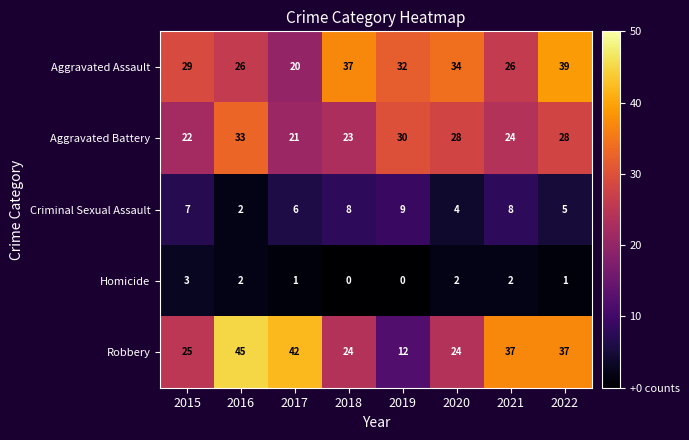

At 2017, list the series in order from smallest to largest.

Homicide, Criminal Sexual Assault, Aggravated Assault, Aggravated Battery, Robbery